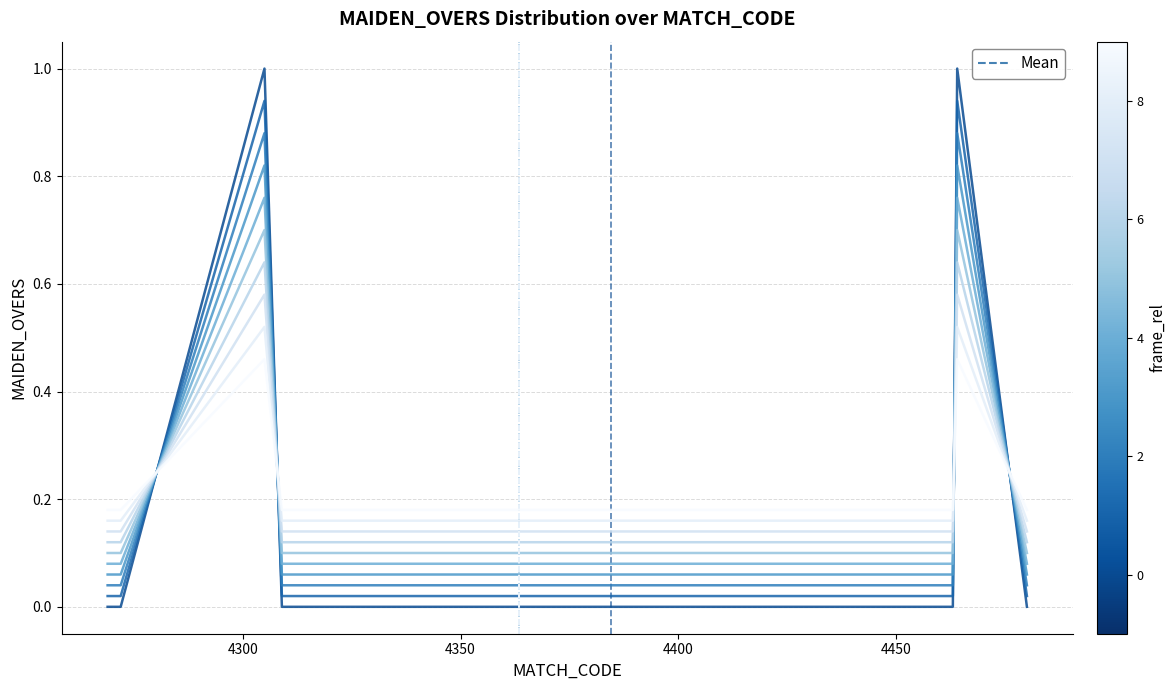

Does the chart have visible grid lines?

Yes